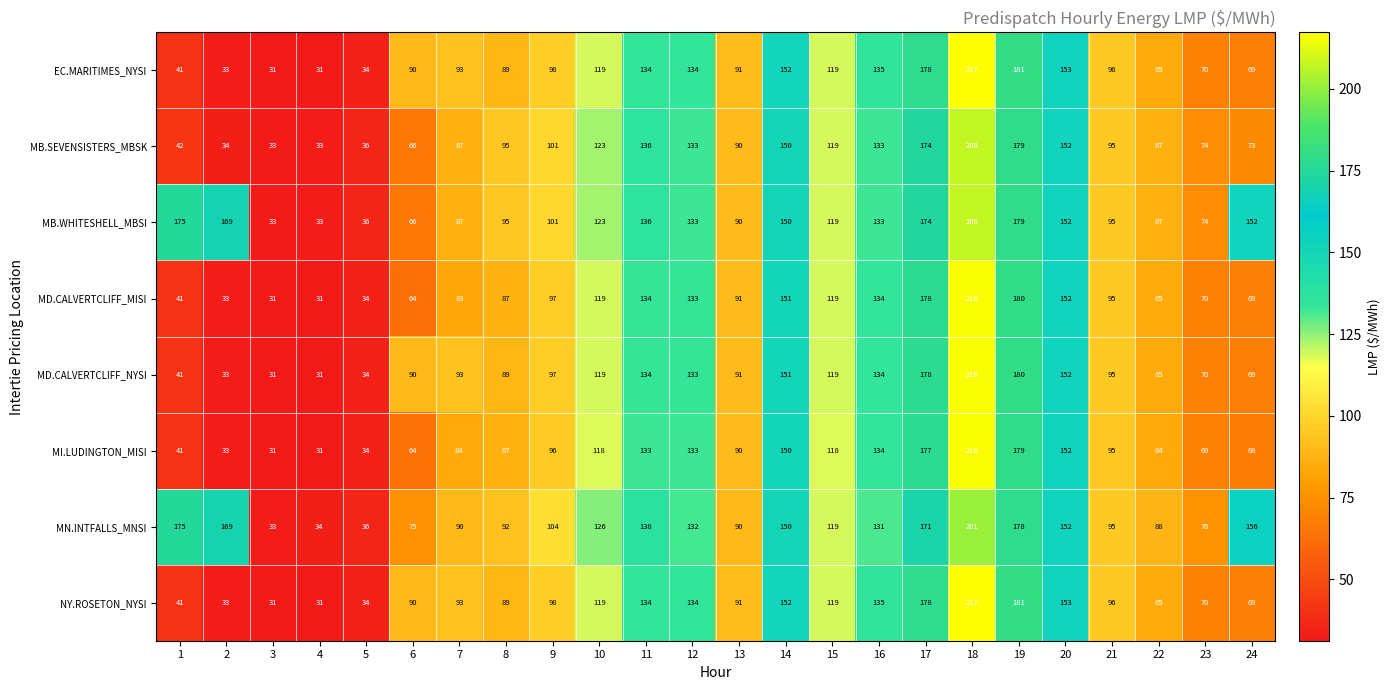

Which series changed the most between 2 and 22?

MB.WHITESHELL_MBSI